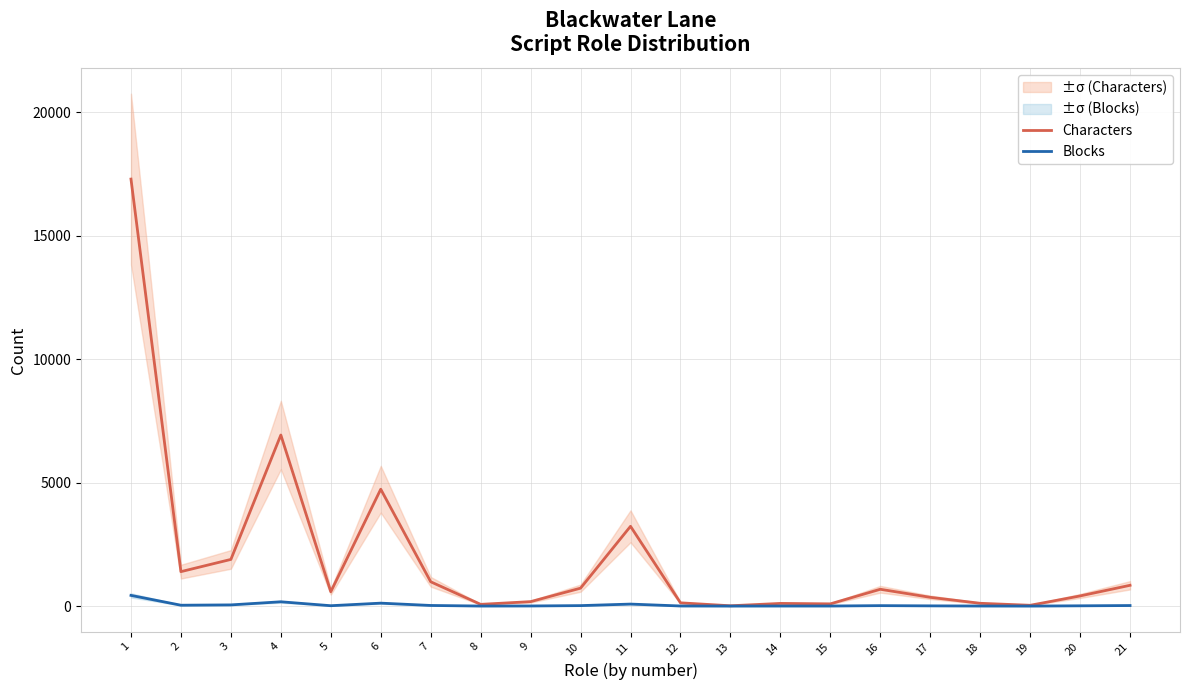

Where does the Characters series first go above 581?

1